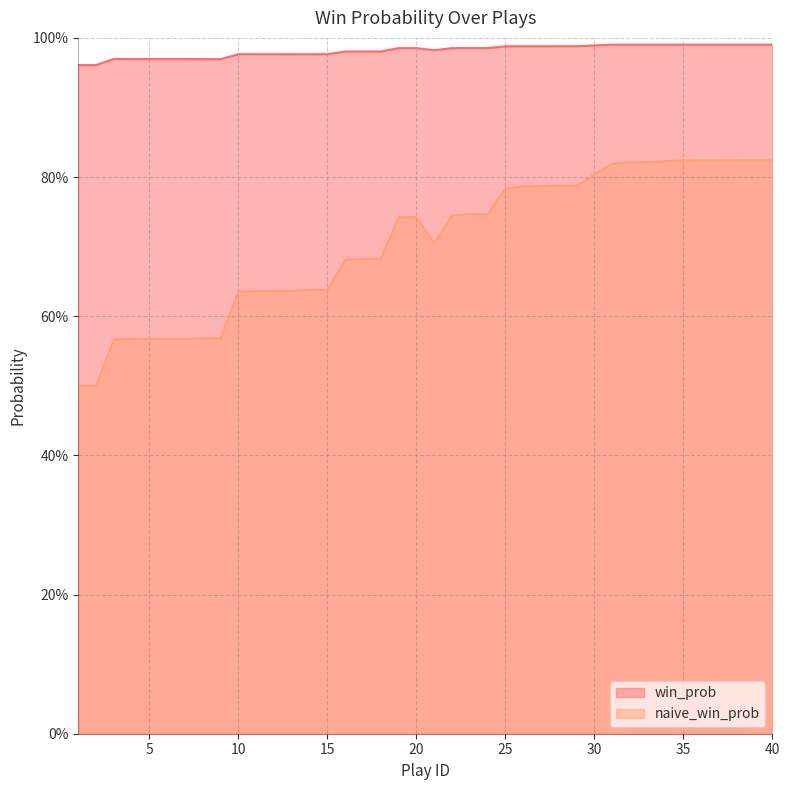

Which has a higher value, 32 or 36?

36